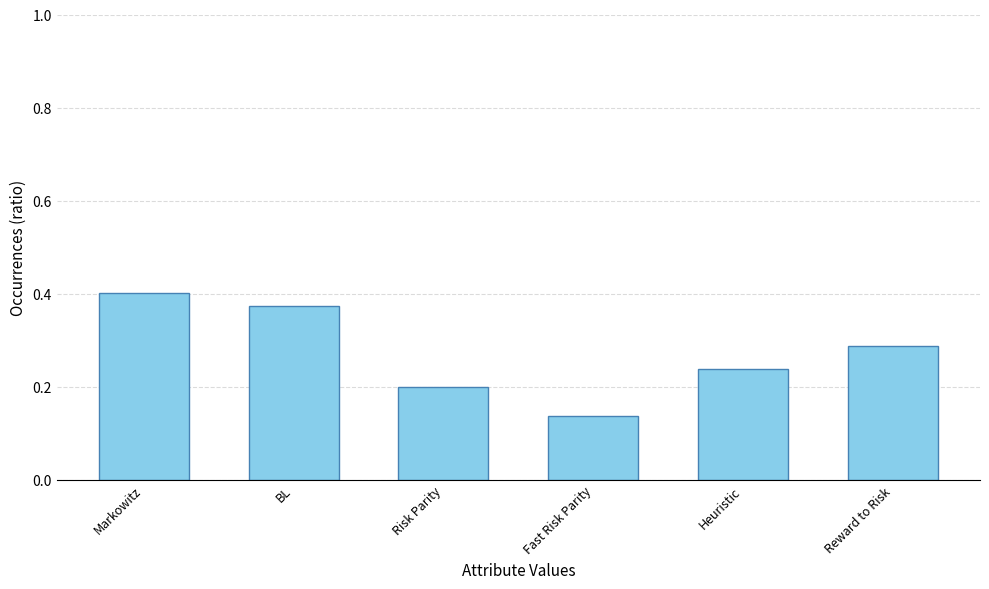

What is the label of the 5th bar from the left?

Heuristic